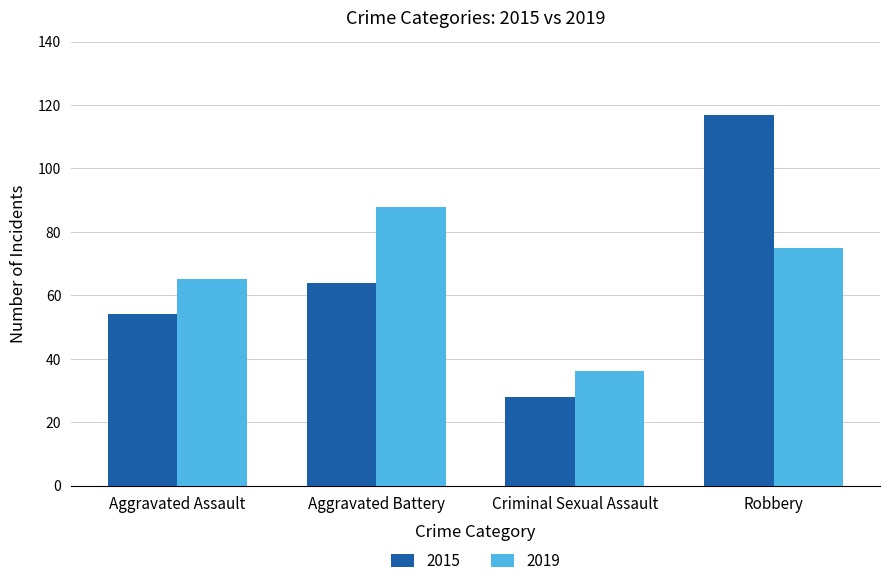

Reading left to right, what are all the values shown in this chart?

2015: 54	64	28	117
2019: 65	88	36	75